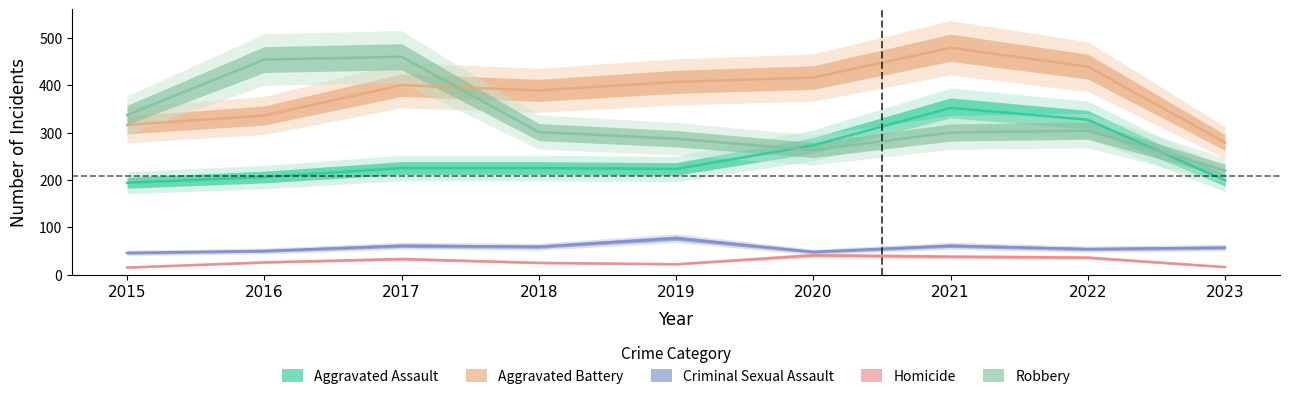

At how many categories does at least one series exceed 66?

9